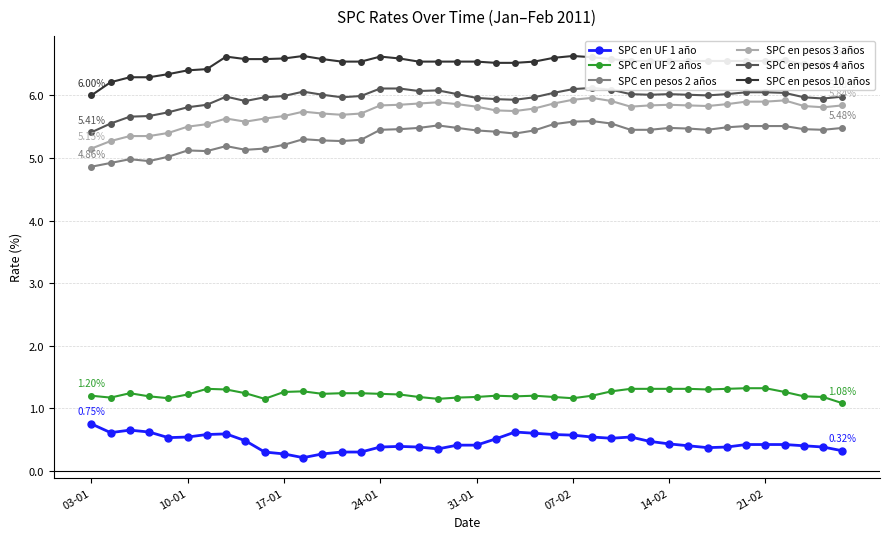

True or false: SPC en pesos 4 años and SPC en pesos 3 años cross at least once.

False